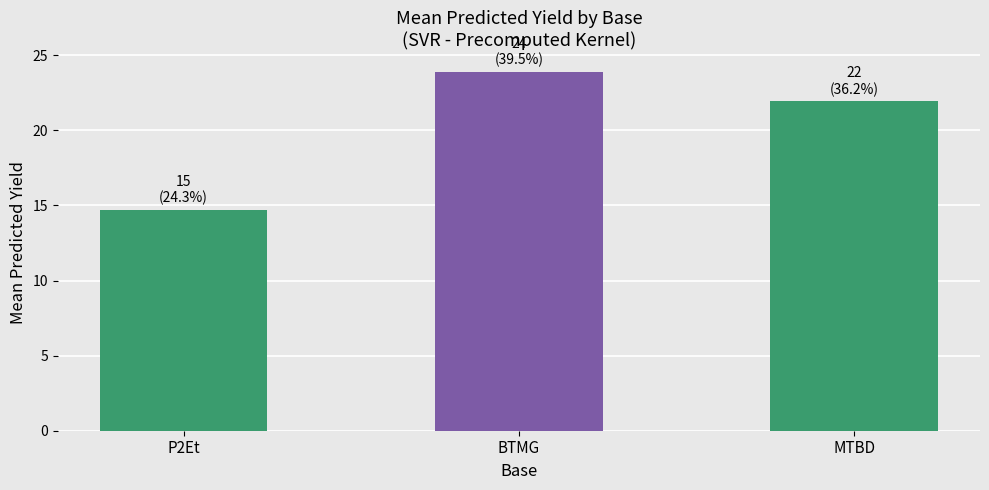

The chart shows a value of 23.9 at BTMG. True or false?

True